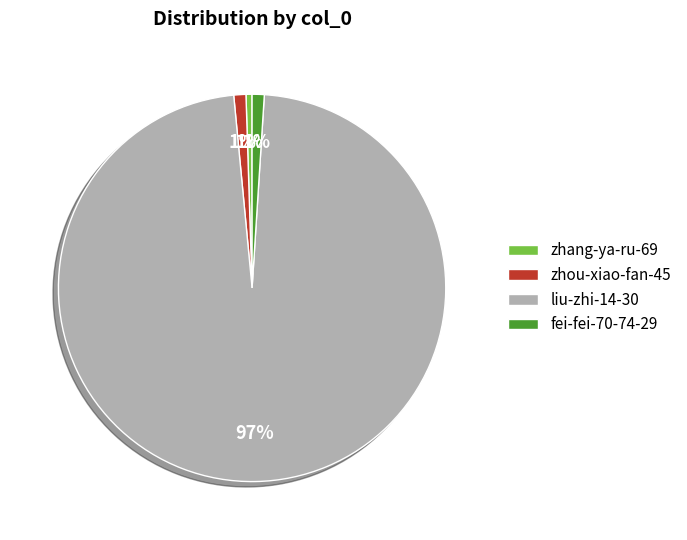

What is the largest slice in the pie chart?

liu-zhi-14-30